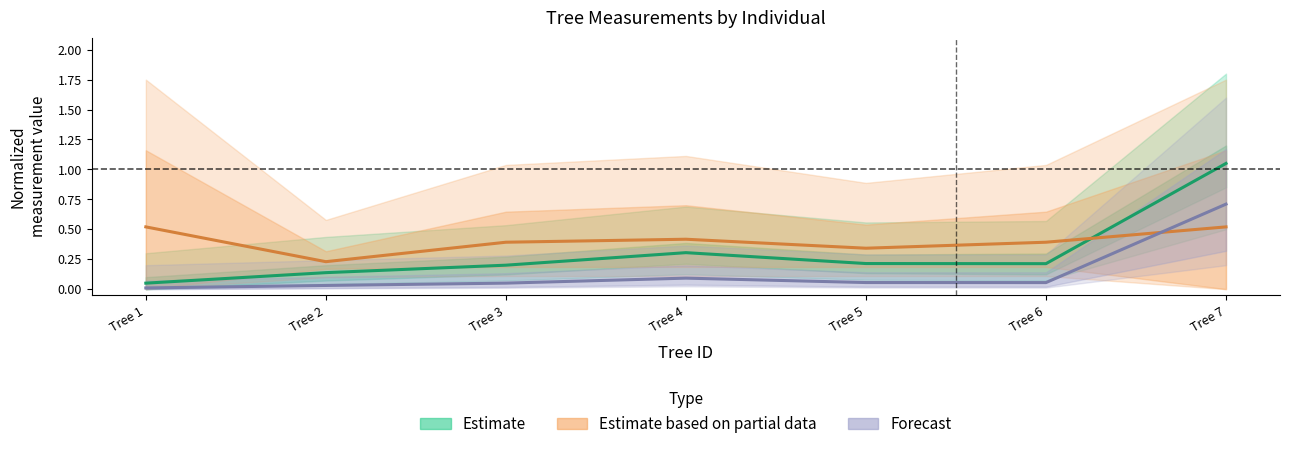

Which category has the lowest value in the Forecast series?

Tree 1